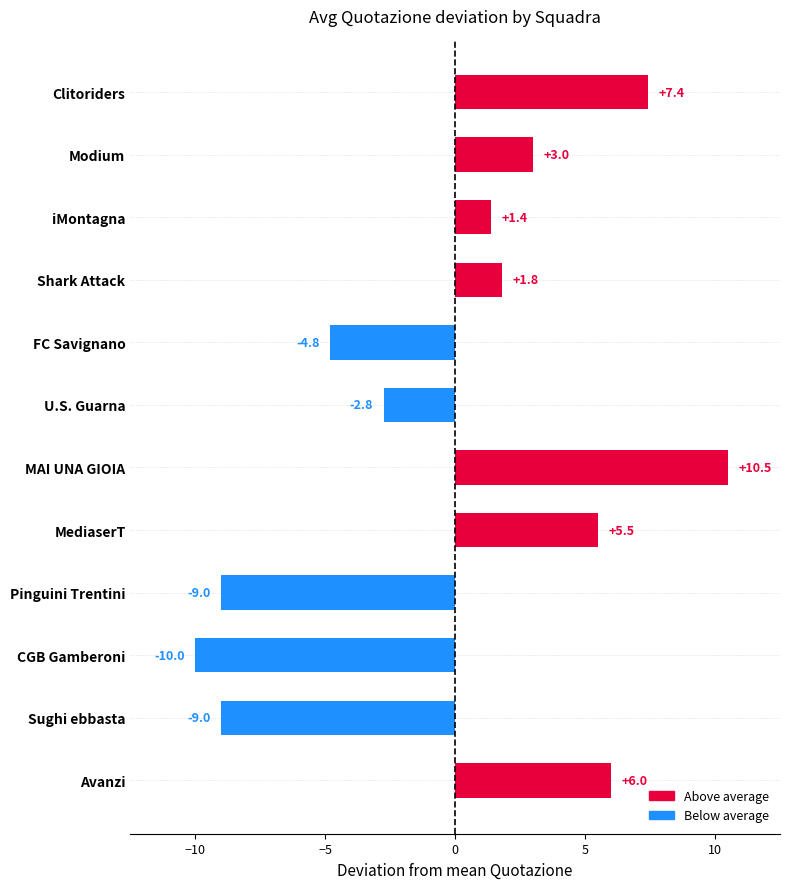

How many values are below 1?

5